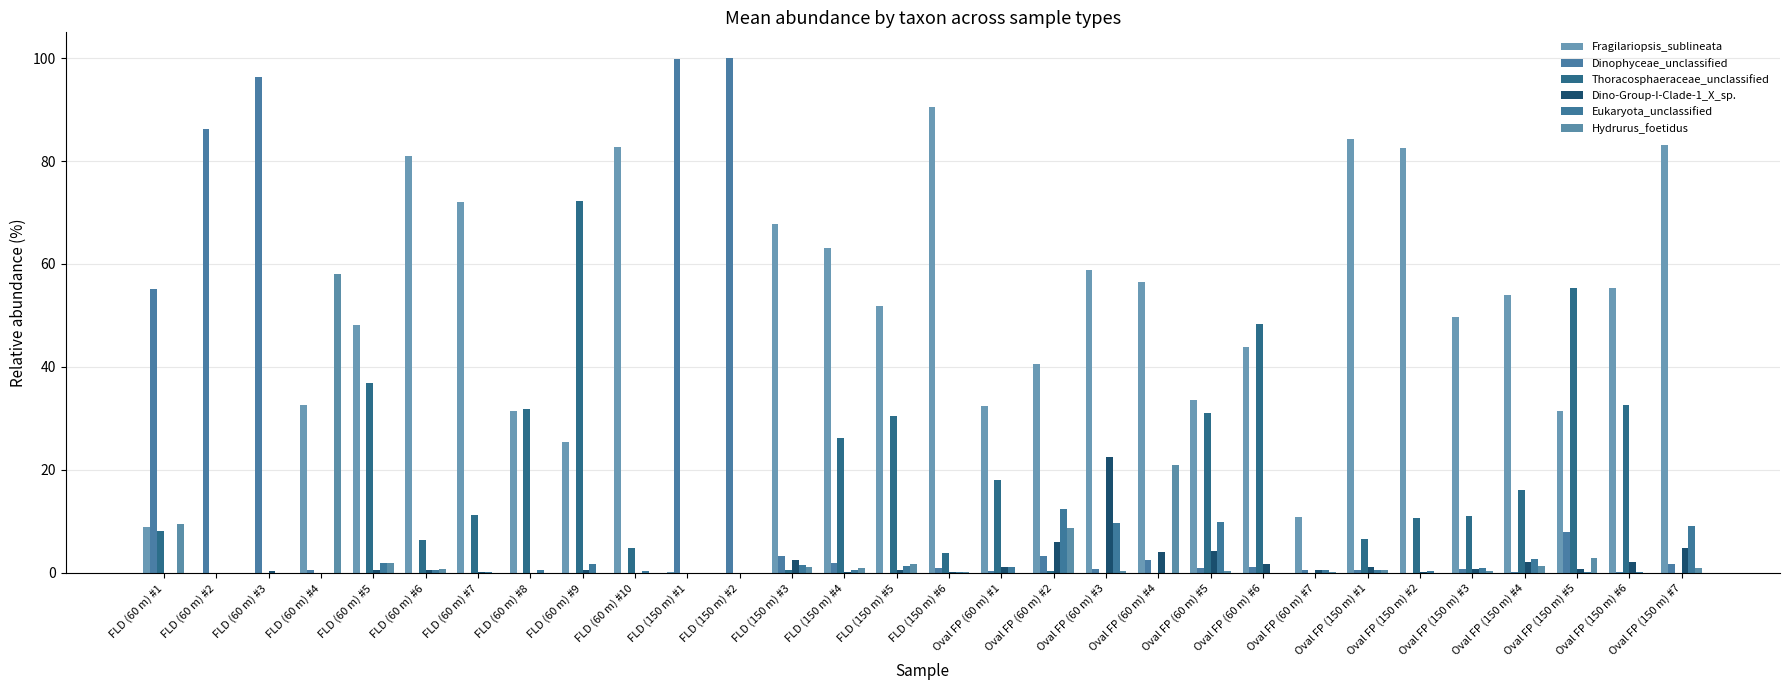

Reading left to right, list all the values displayed in this chart.

Fragilariopsis_sublineata: 8.8	0.0	0.0	32.6	48.2	81.0	72.0	31.4	25.4	82.8	0.1	0.0	67.8	63.1	51.9	90.4	32.5	40.5	58.8	56.5	33.6	43.8	10.8	84.3	82.6	49.7	53.9	31.4	55.3	83.0
Dinophyceae_unclassified: 55.1	86.2	96.4	0.5	0.0	0.0	0.0	0.0	0.0	0.0	99.9	100.0	3.3	1.9	0.0	0.9	0.3	3.3	0.8	2.5	1.0	1.2	0.6	0.6	0.0	0.8	0.1	8.0	0.3	1.8
Thoracosphaeraceae_unclassified: 8.2	0.0	0.0	0.0	36.9	6.4	11.3	31.9	72.3	4.8	0.0	0.0	0.6	26.2	30.4	3.8	18.1	0.4	0.0	0.0	31.1	48.3	0.0	6.7	10.8	11.0	16.2	55.4	32.7	0.0
Dino-Group-I-Clade-1_X_sp.: 0.0	0.0	0.4	0.0	0.6	0.6	0.2	0.1	0.5	0.1	0.0	0.0	2.5	0.2	0.5	0.2	1.1	6.1	22.5	4.0	4.2	1.8	0.6	1.2	0.2	0.7	2.2	0.8	2.1	4.8
Eukaryota_unclassified: 0.0	0.0	0.0	0.0	2.0	0.5	0.2	0.6	1.7	0.4	0.0	0.0	1.6	0.5	1.3	0.1	1.2	12.4	9.7	0.0	9.9	0.0	0.6	0.6	0.4	0.9	2.6	0.2	0.2	9.0
Hydrurus_foetidus: 9.5	0.0	0.0	58.0	2.0	0.8	0.0	0.0	0.0	0.1	0.0	0.0	1.2	0.9	1.6	0.1	0.0	8.7	0.4	21.0	0.4	0.0	0.2	0.5	0.0	0.4	1.4	3.0	0.0	1.0